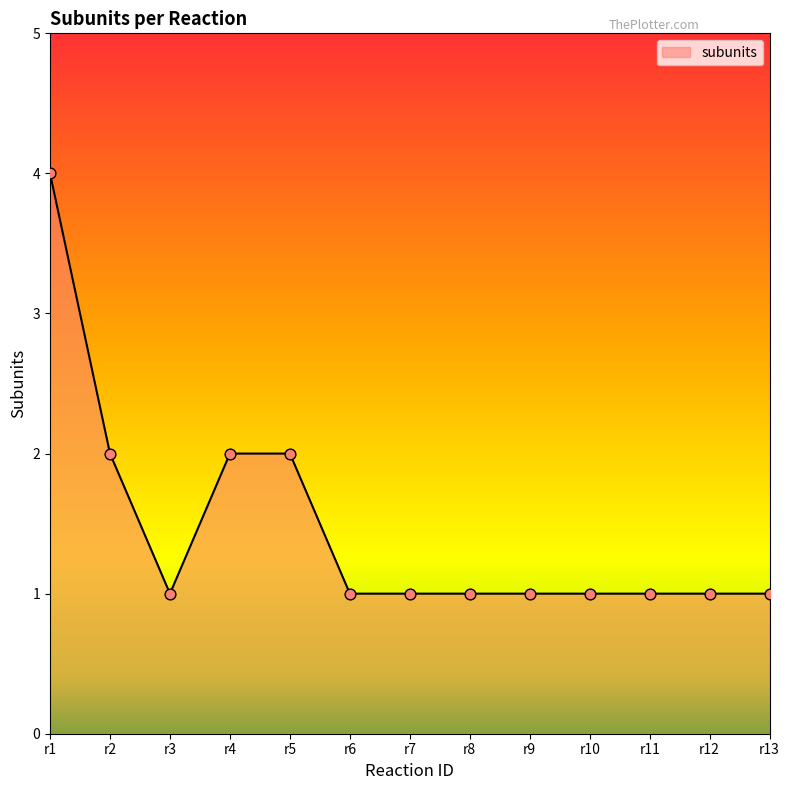

Which has a higher value, r1 or r7?

r1